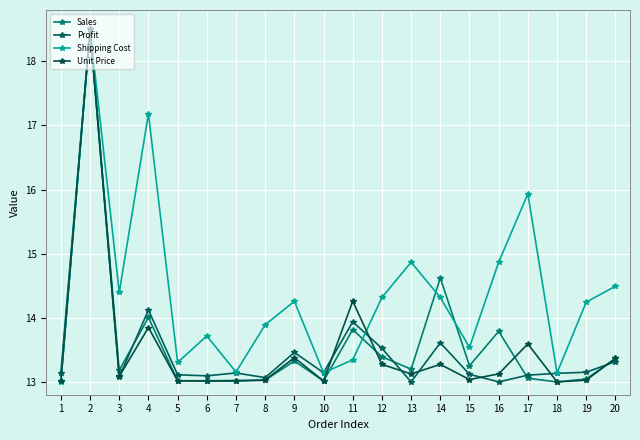

Which series has the largest total across all categories?

Shipping Cost